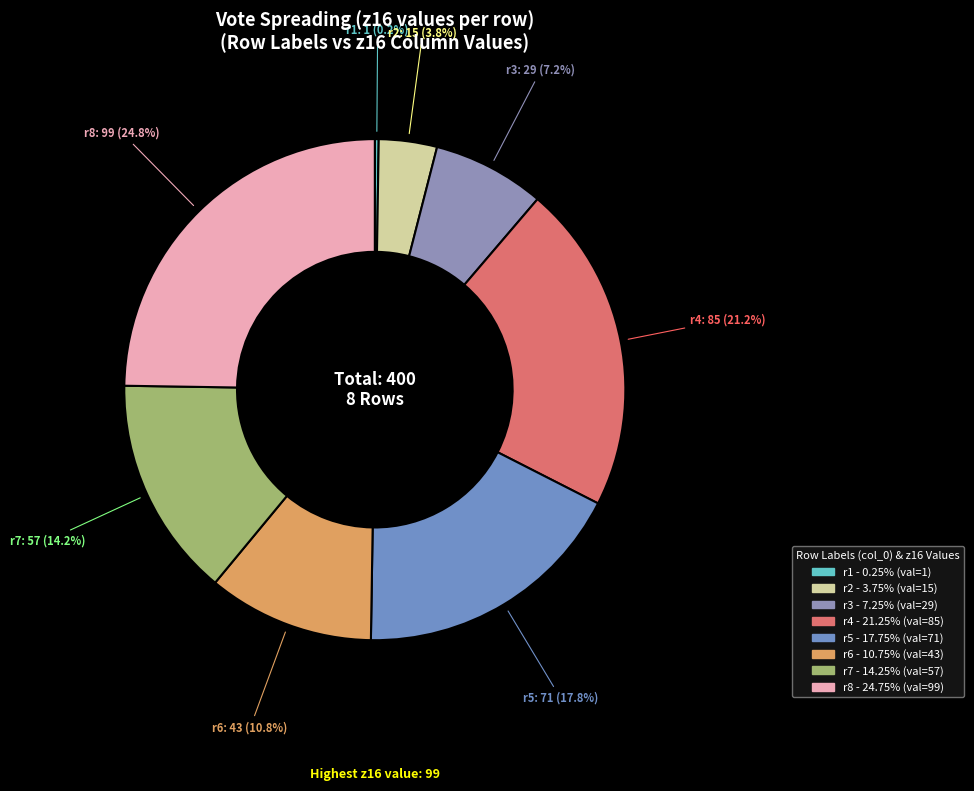

Combined, do r5 and r8 account for over 50%?

No